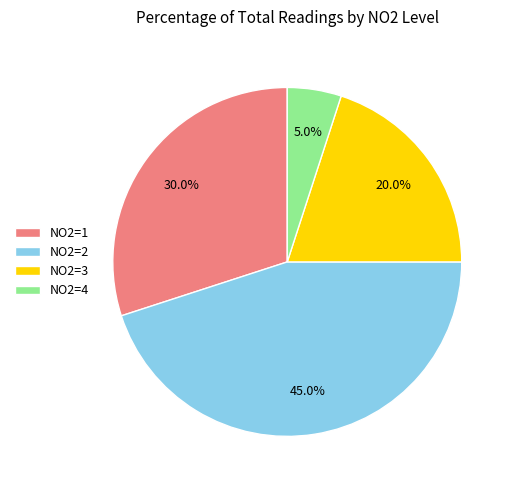

How many slices are in this pie chart?

4